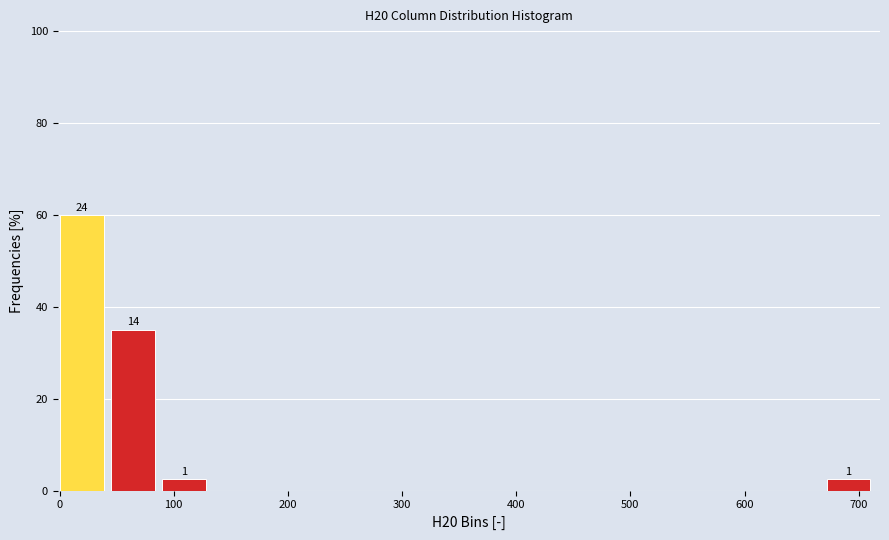

Over which range of the x-axis is the bar tallest?

0 to 50